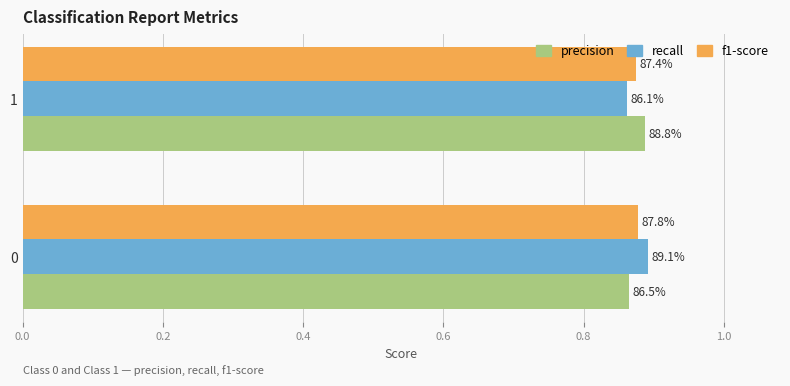

What are all the series names shown in the legend?

precision, recall, f1-score